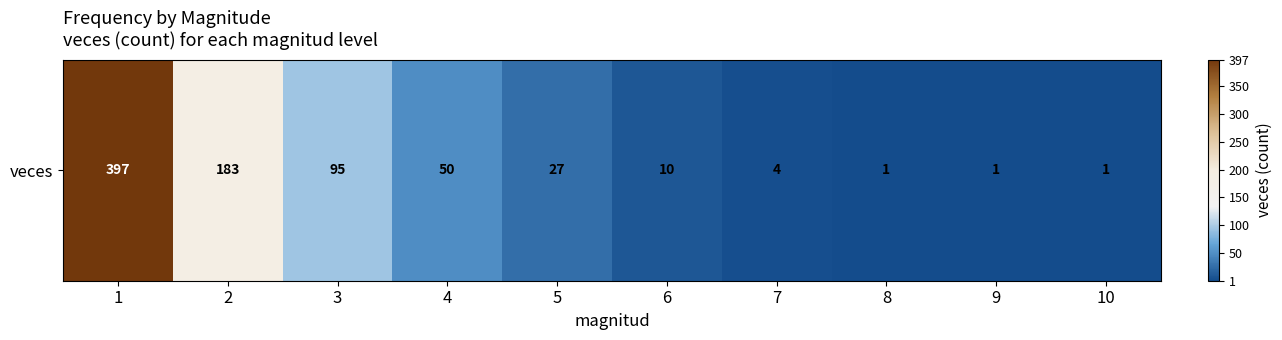

Is it true that the value at 5 is 13?

False